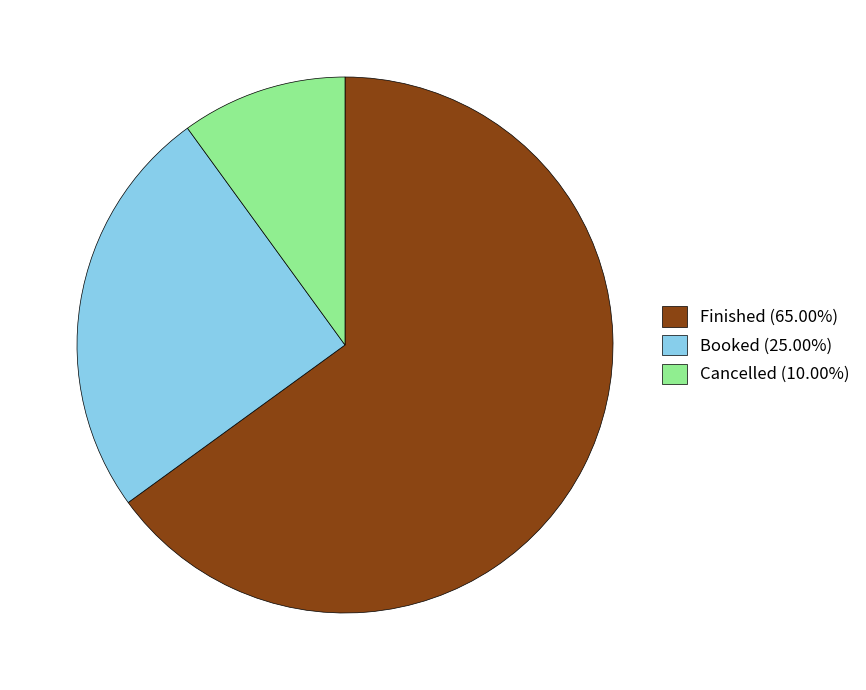

Approximately how many times larger is the value at Finished (65.00%) compared to Booked (25.00%)?

2.6